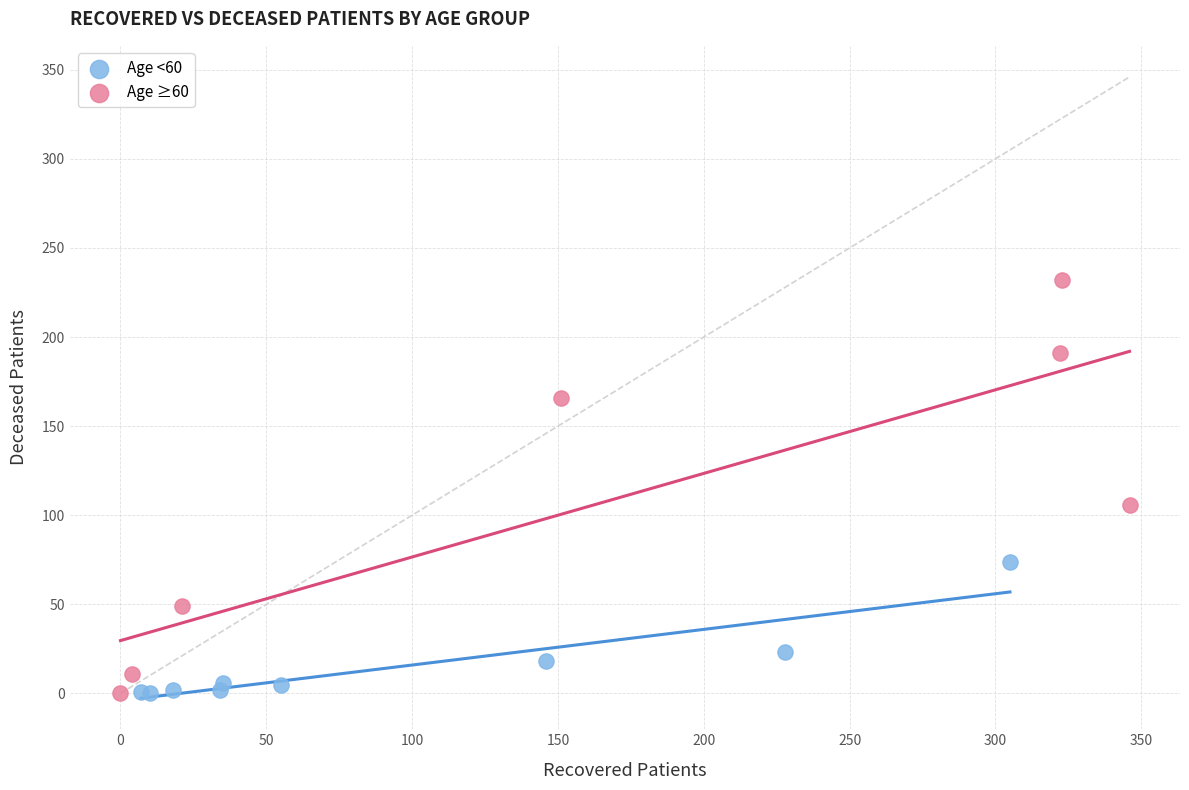

Which series has the widest spread of Y values?

Age ≥60